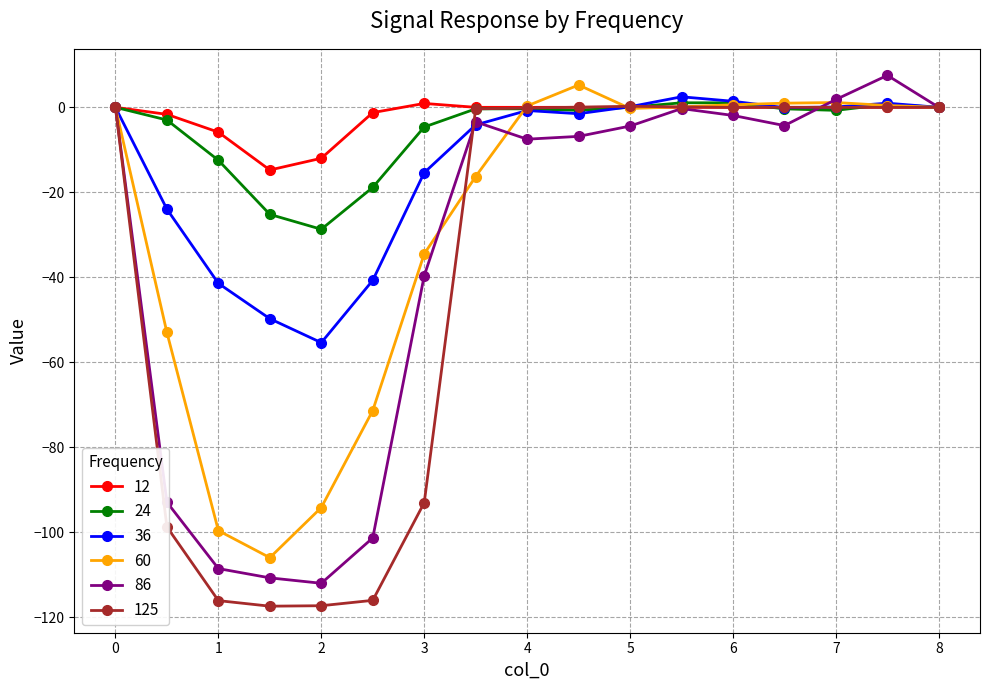

What is the difference between the second highest and minimum values in the 24 series?

29.8